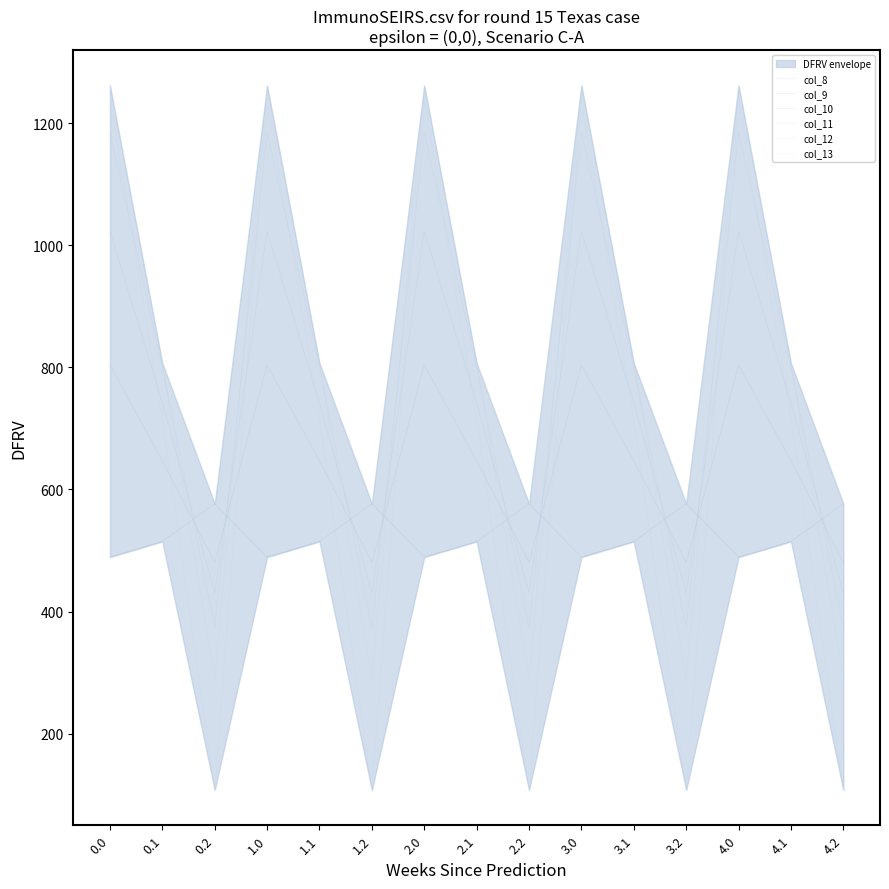

How many series are shown in this chart?

6